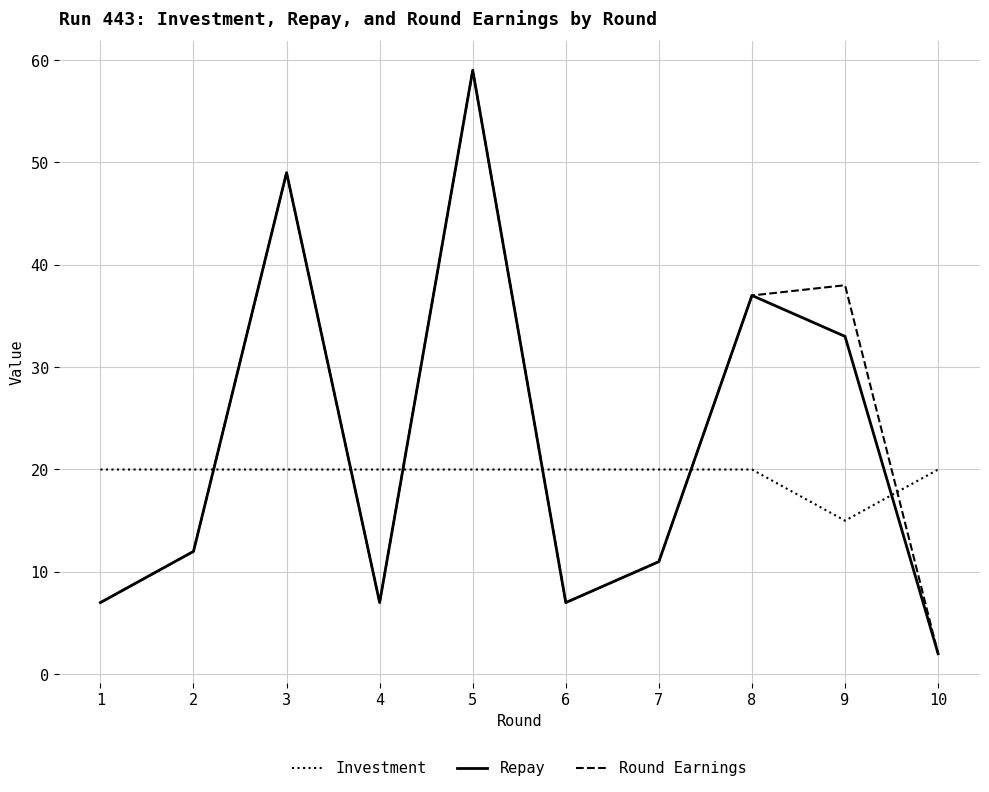

After their last crossing, which series has the higher values: Repay or Investment?

Investment